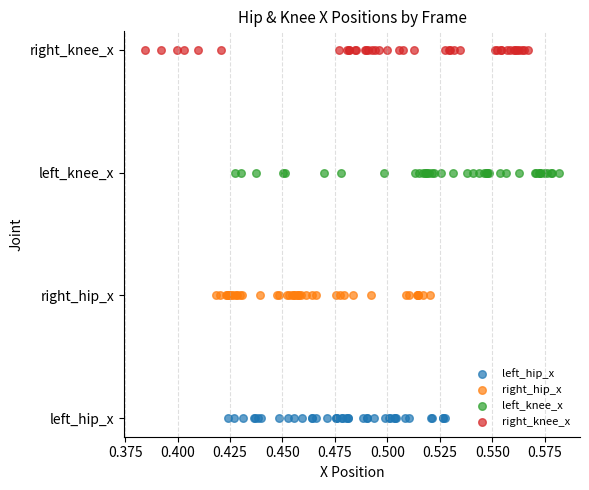

Which series contains the highest Y value?

right_knee_x